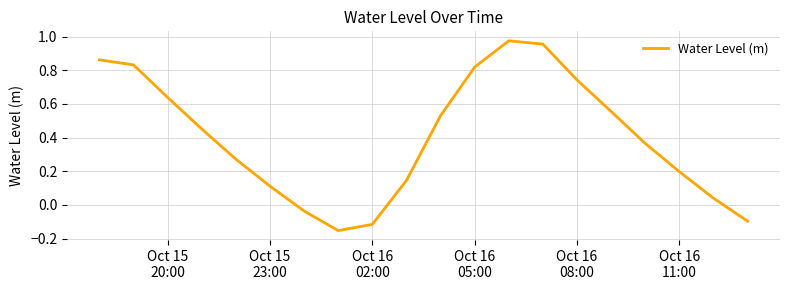

What is the difference between the maximum and minimum values?

1.1